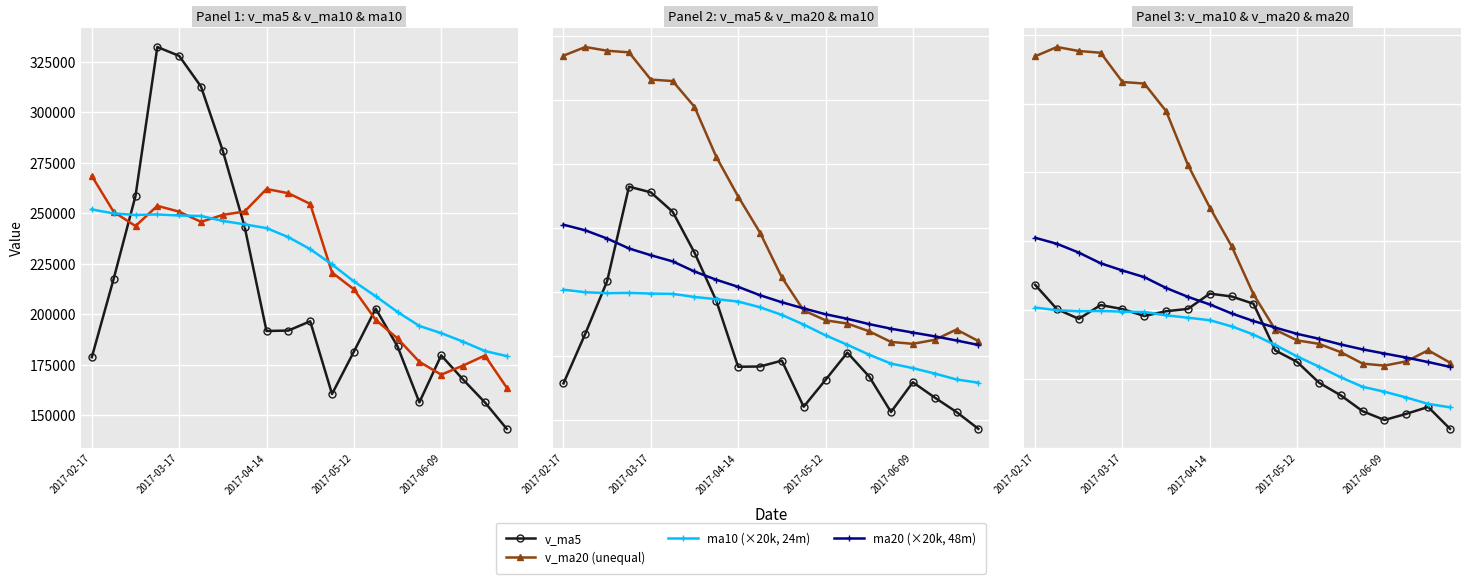

What is the difference between the highest and lowest values at 2017-06-09?

48335.7